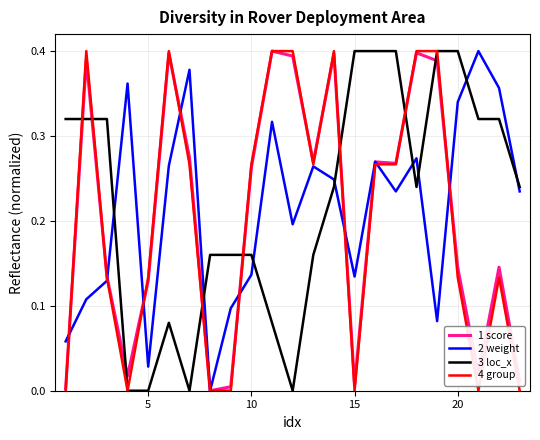

True or false: 3 loc_x and 2 weight intersect in this chart.

True